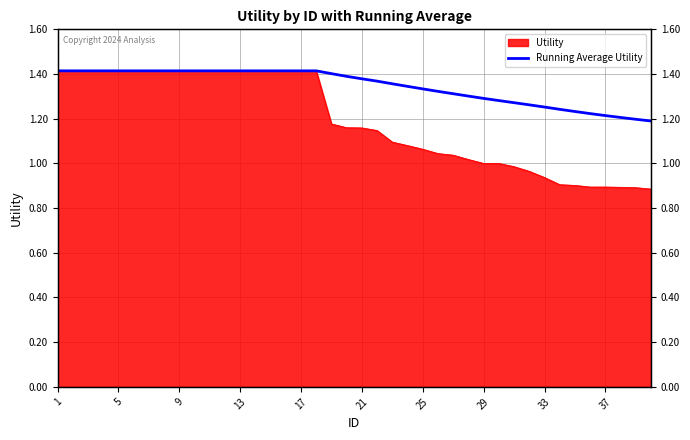

Where is the first local minimum?

25